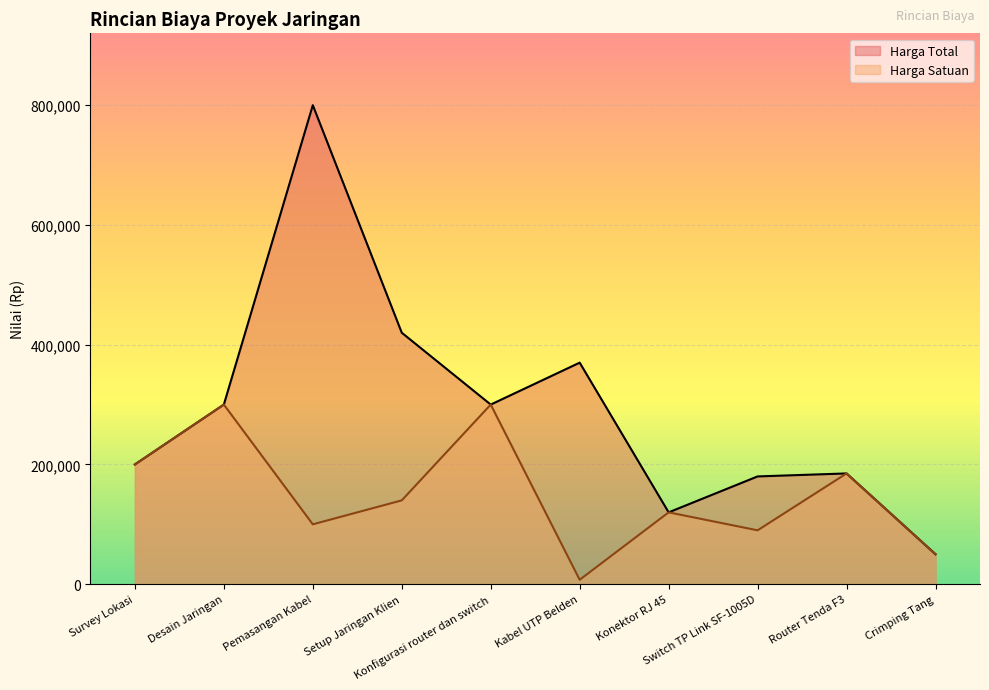

Count the number of data series in this chart.

2